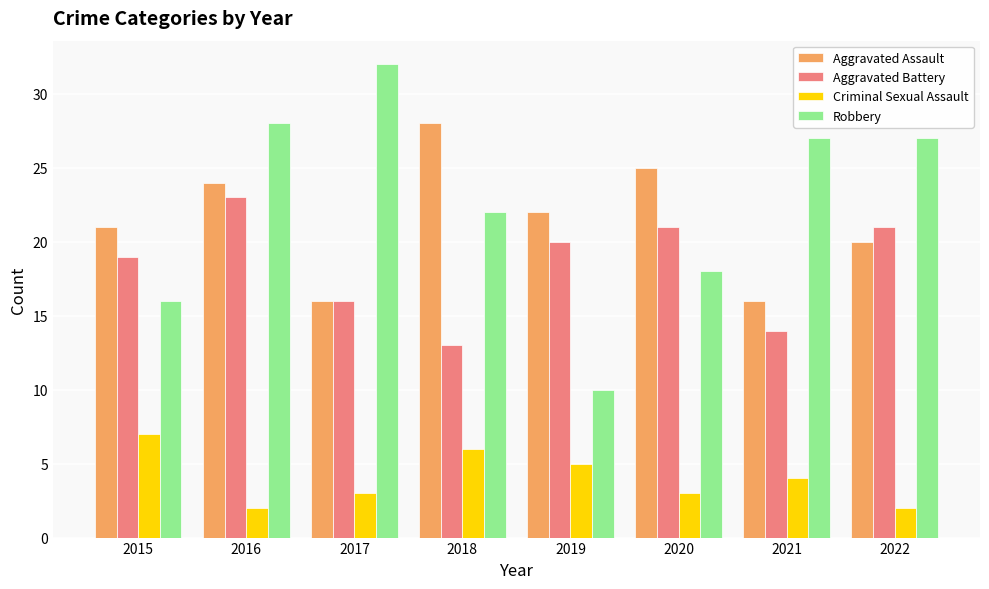

Which category has the highest value in the Robbery series?

2017